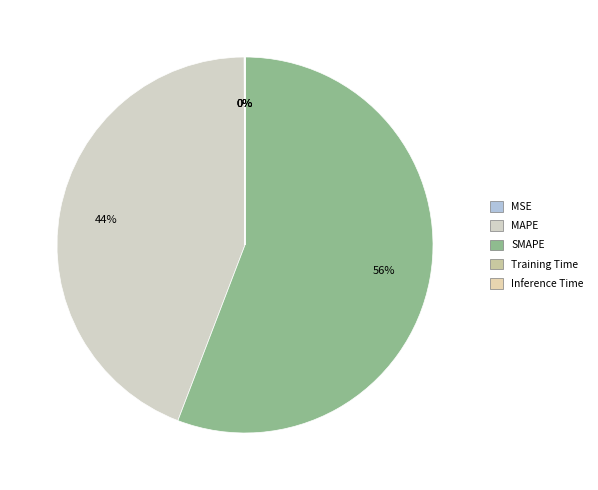

What is the smallest slice in the pie chart?

Inference Time